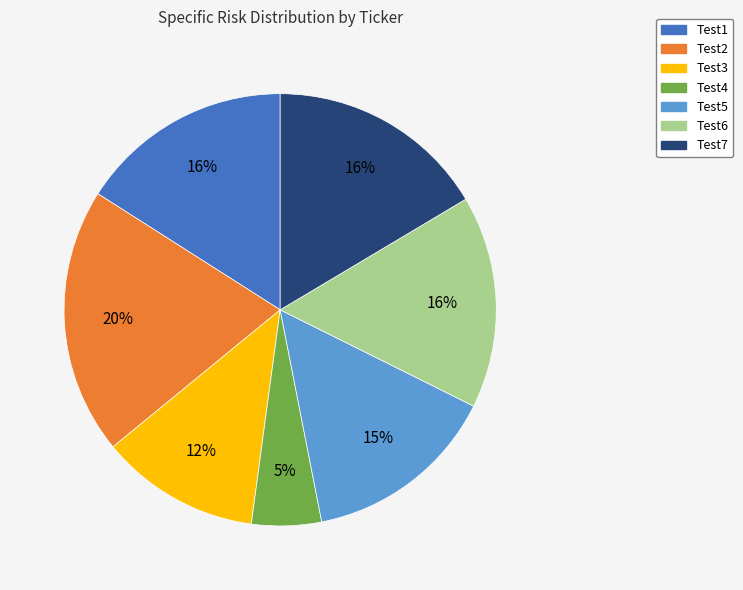

True or false: Test1 accounts for 7% of the total.

False